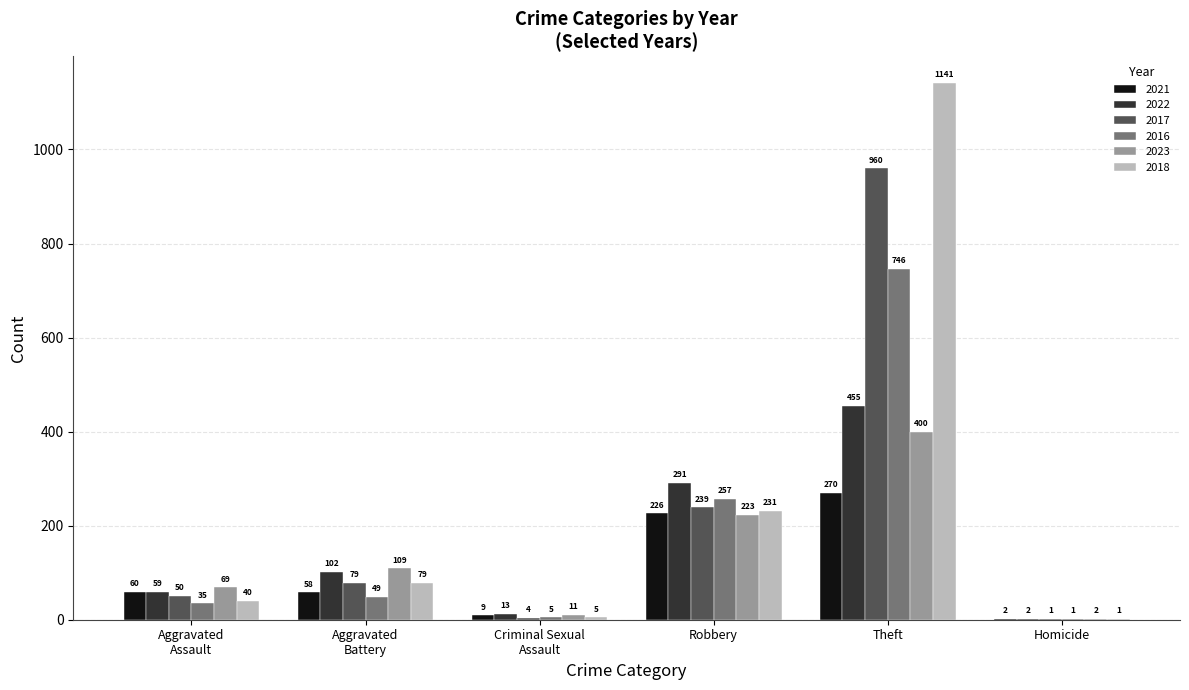

At which category does the chart reach its peak across all series?

Theft